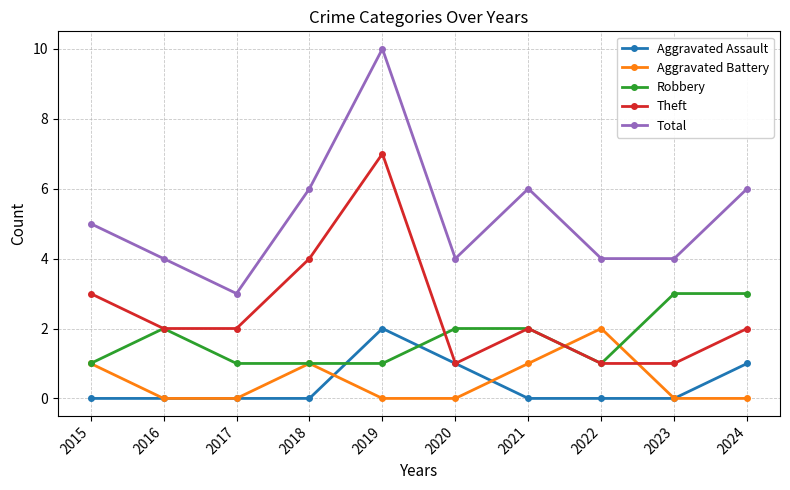

How many series are shown in this chart?

5